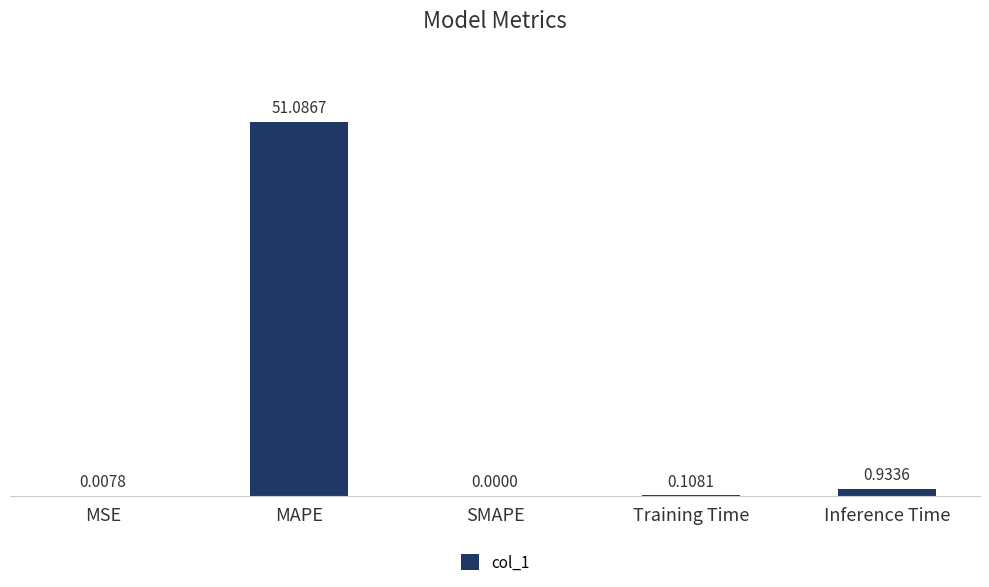

Which category has the highest value across all series?

MAPE